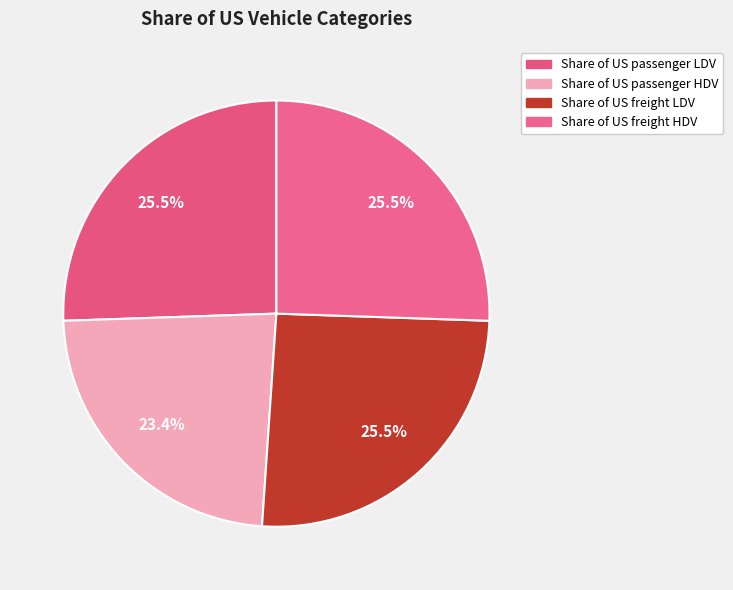

Does Share of US passenger LDV account for over 50% of the chart?

No